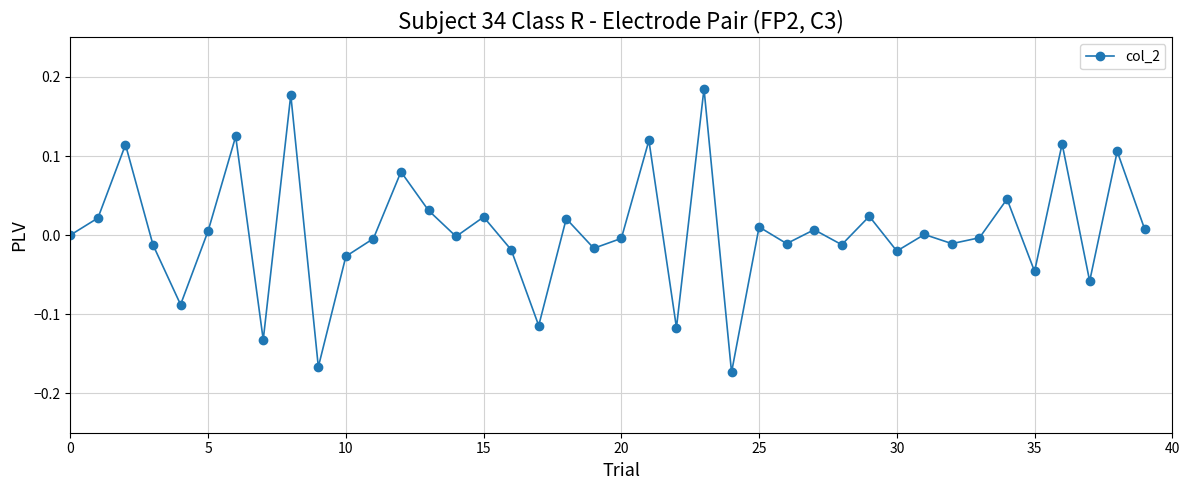

What is the difference between the maximum and minimum values?

0.4